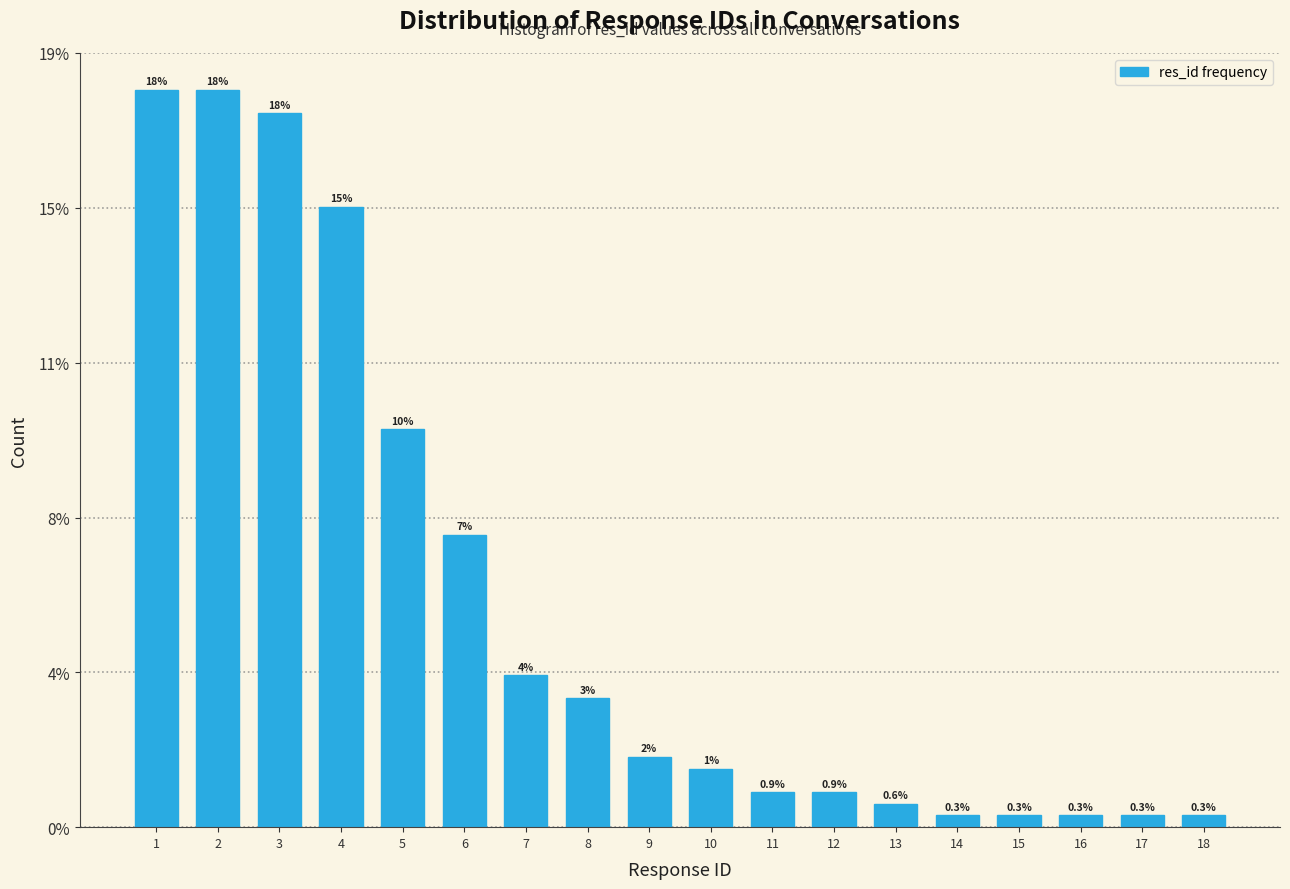

Does the chart contain any negative values?

No